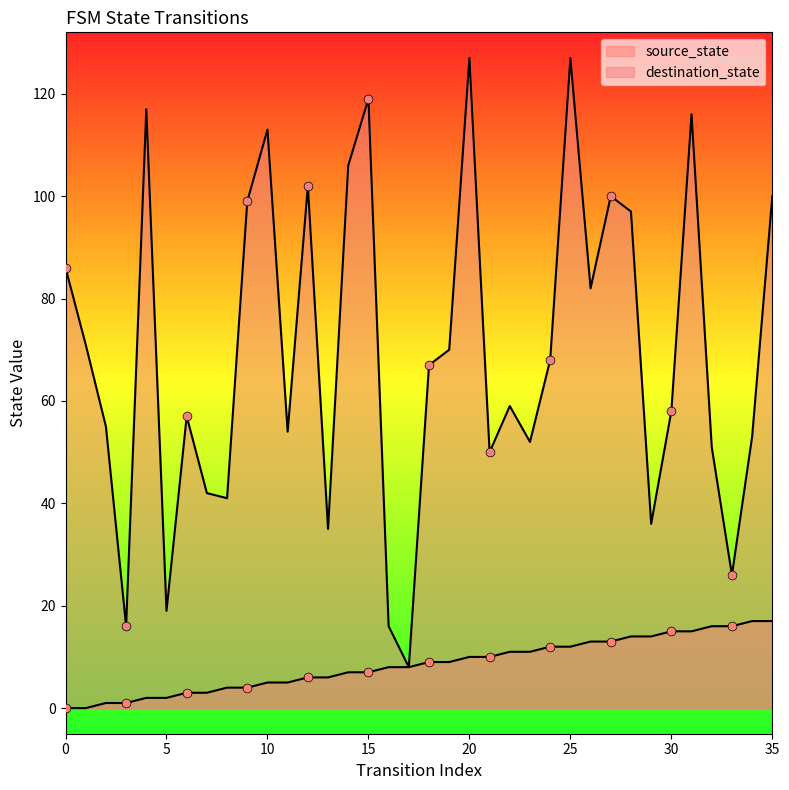

What are all the series names shown in the legend?

source_state, destination_state